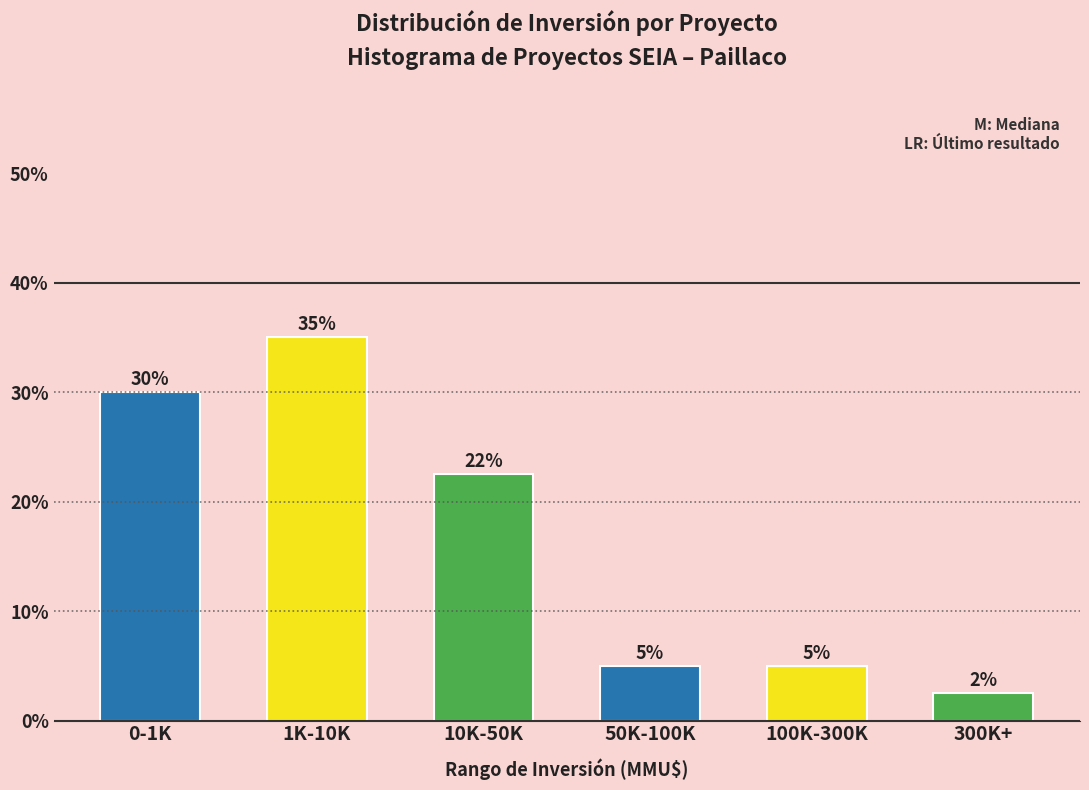

The value at 1K-10K is 21.9. True or false?

False